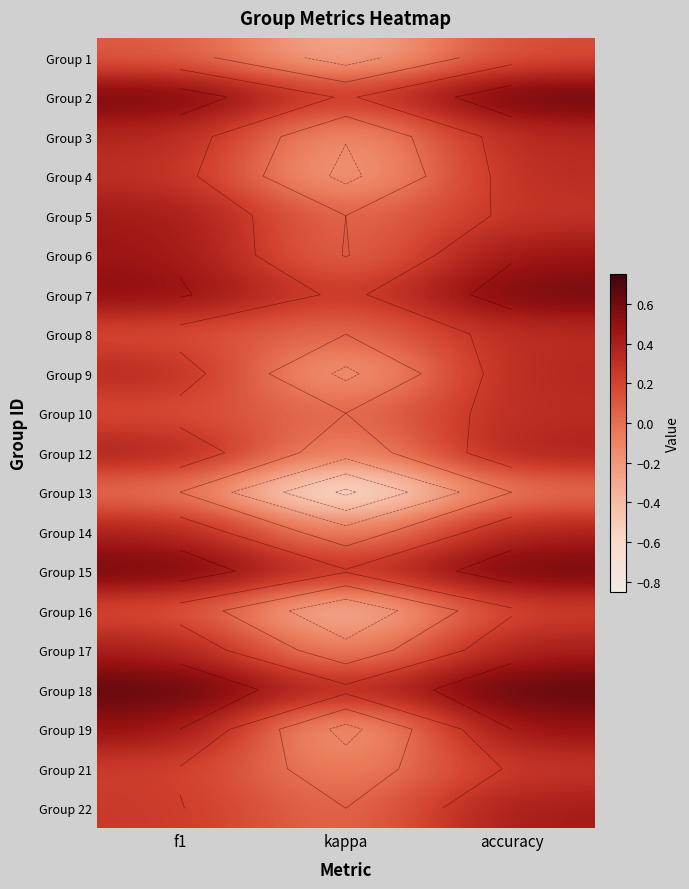

At which label is Group 5 closest to 0?

kappa